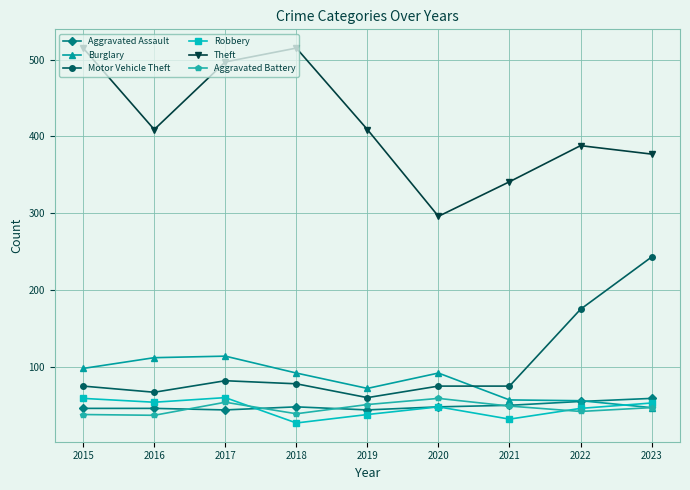

True or false: Aggravated Assault has more than 0 points higher than both neighbors.

True